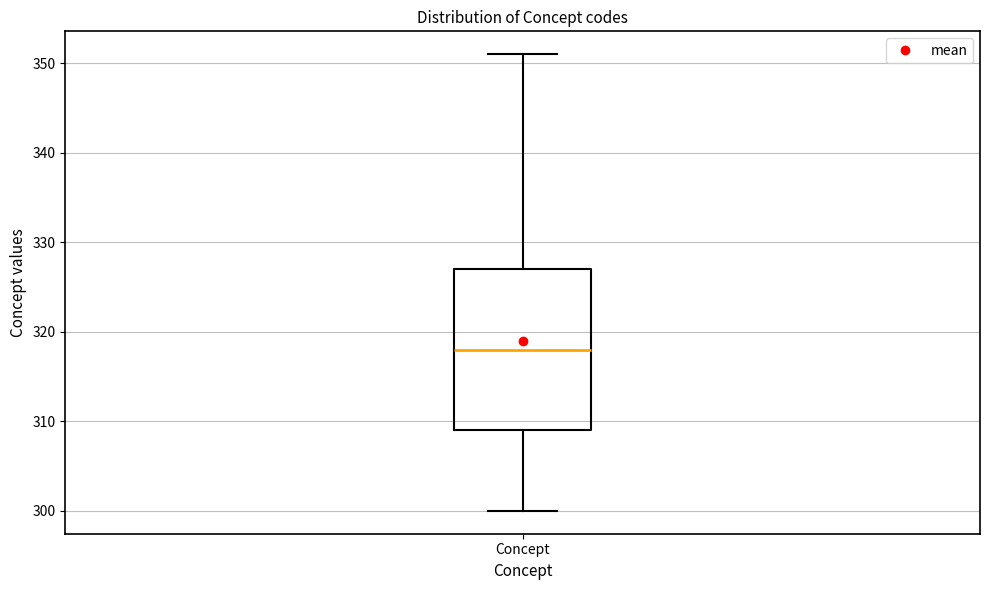

Where does the upper whisker of the box for Concept end on the y-axis? The values are not printed on the chart, so give them approximately, as read against the axis.

351